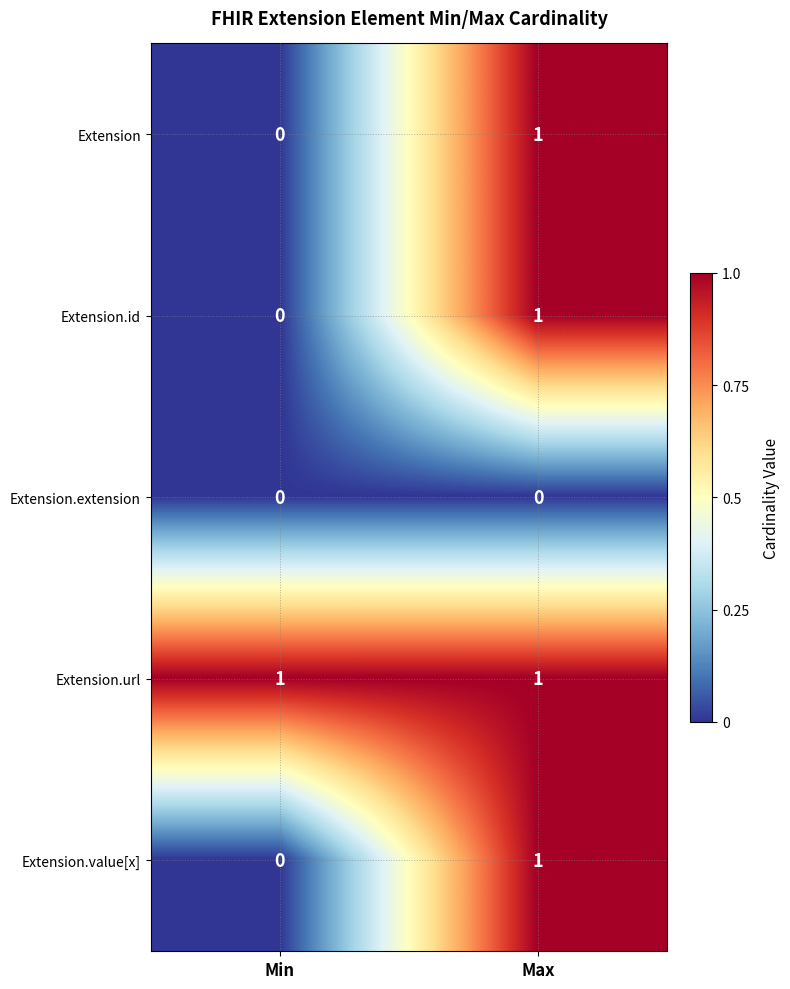

Count the number of categories in the chart.

2